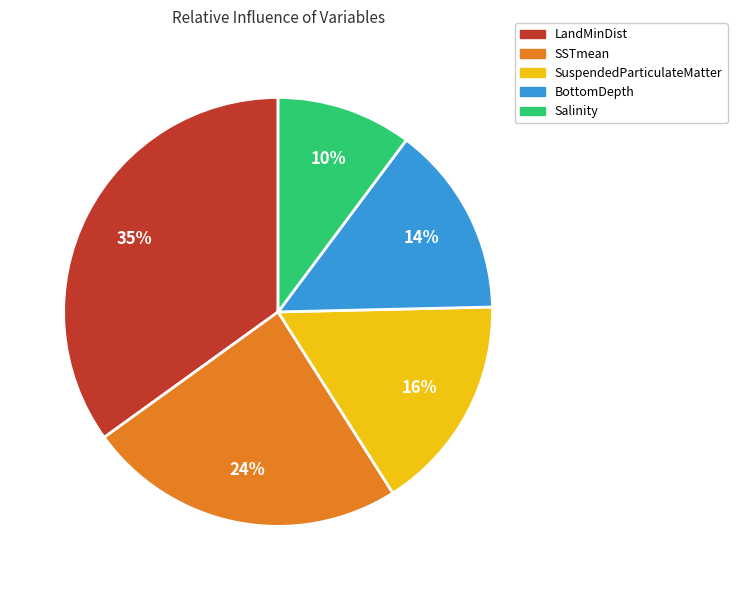

How many segments does this pie chart have?

5